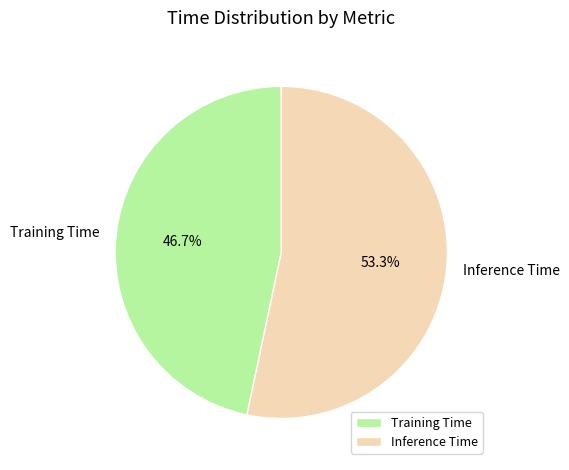

How many segments does this pie chart have?

2